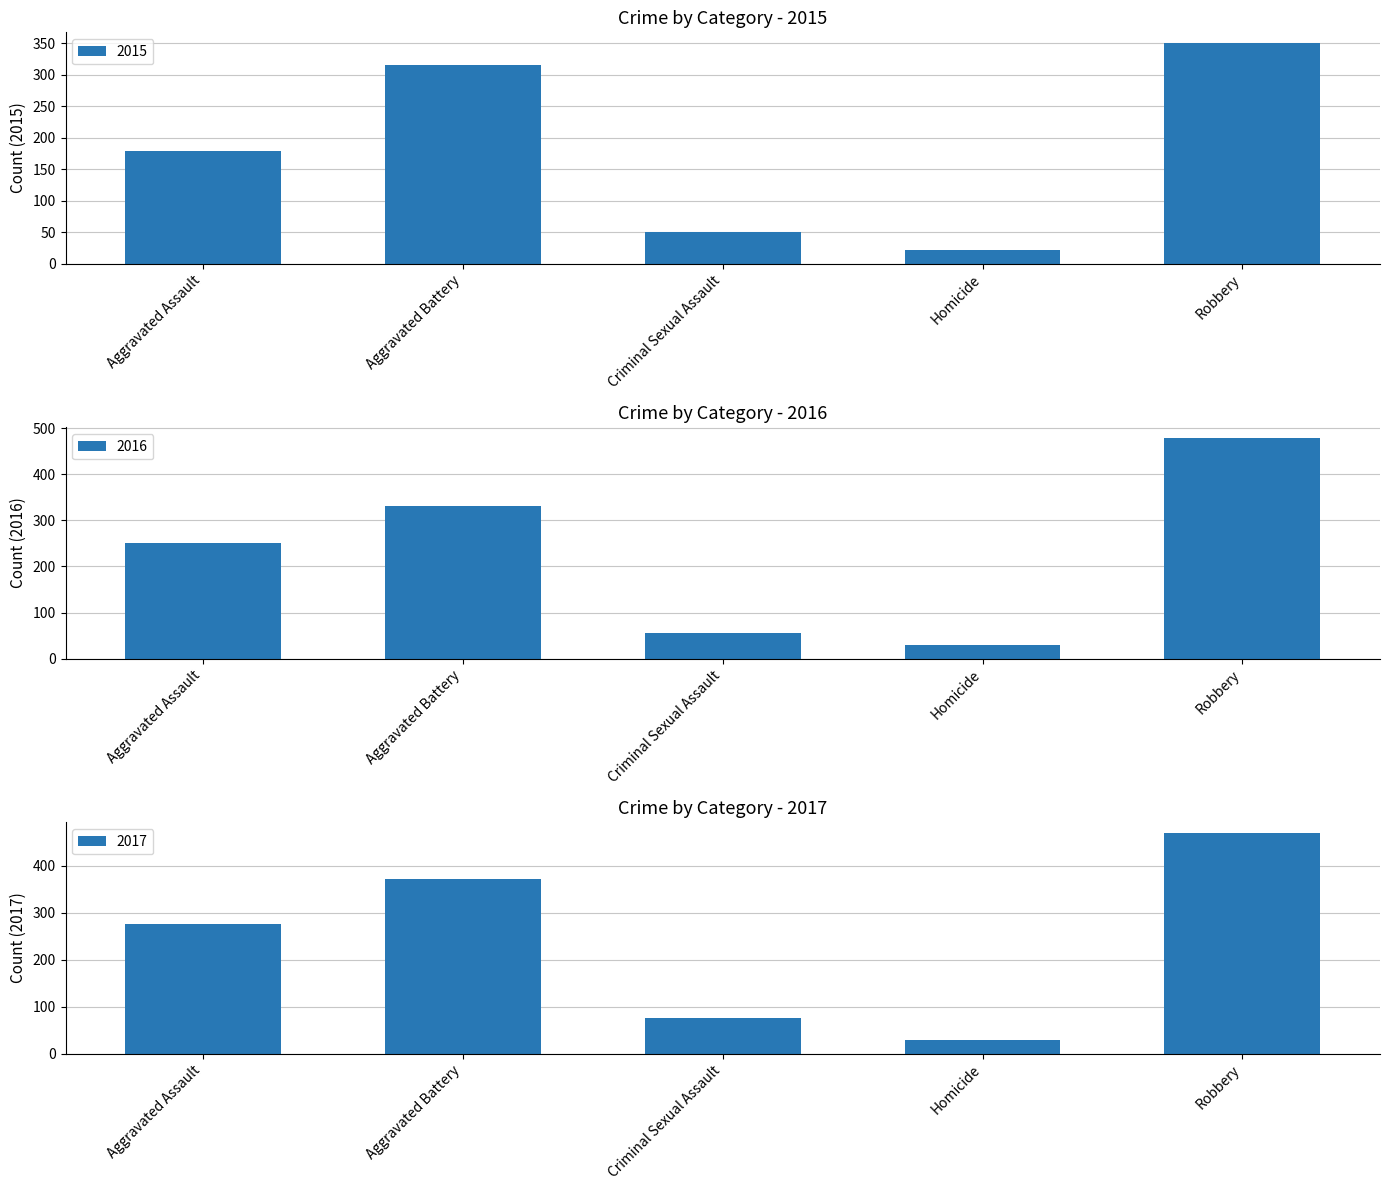

List the labels in order of 2015 value, smallest first.

Homicide, Criminal Sexual Assault, Aggravated Assault, Aggravated Battery, Robbery